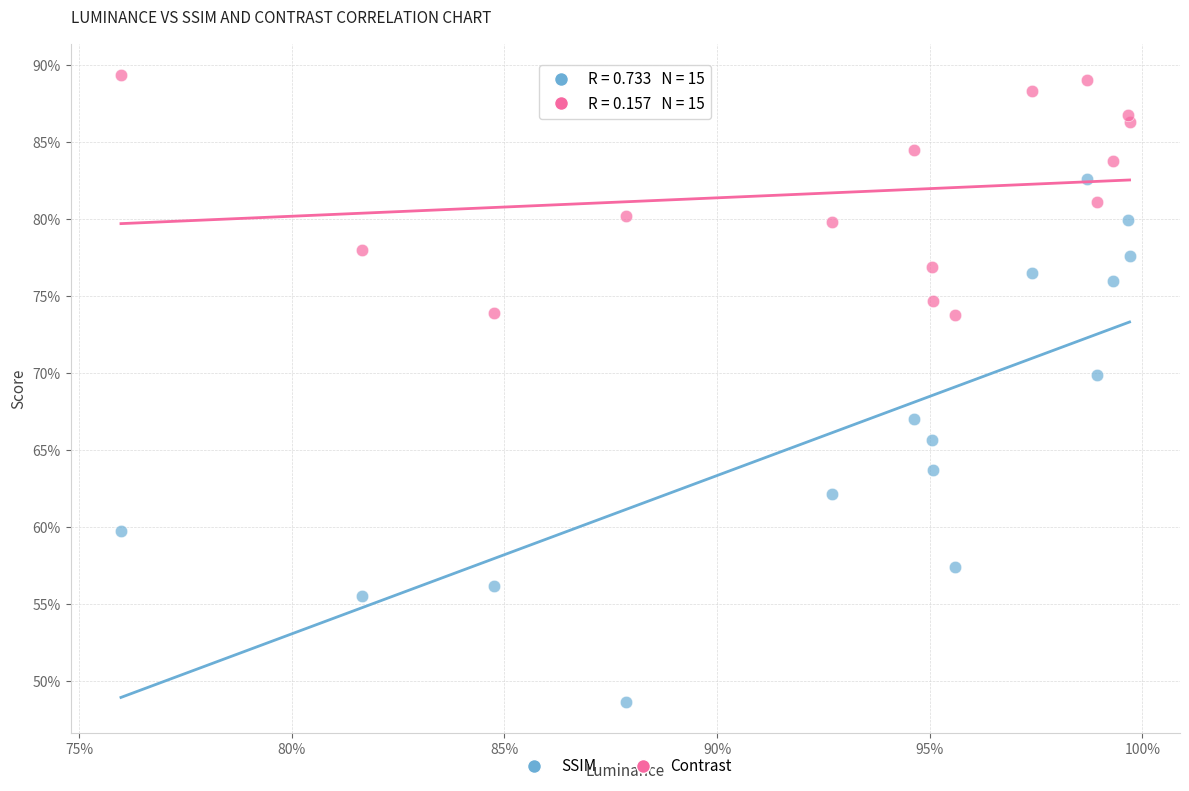

What are all the series names shown in the legend?

SSIM, Contrast